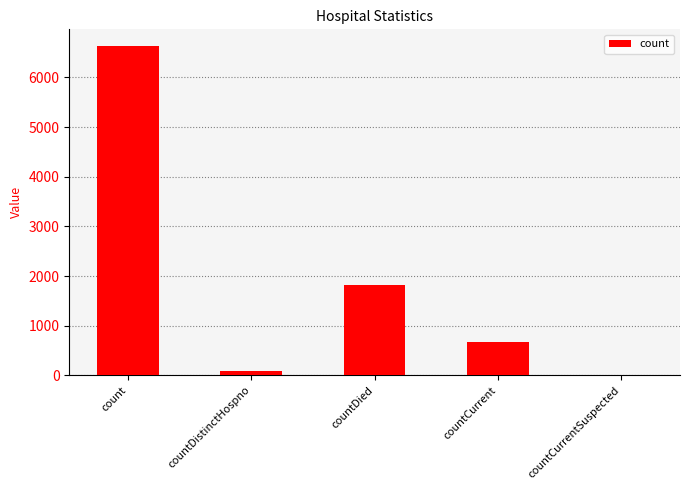

What is the change in value from count to countCurrent?

-5961